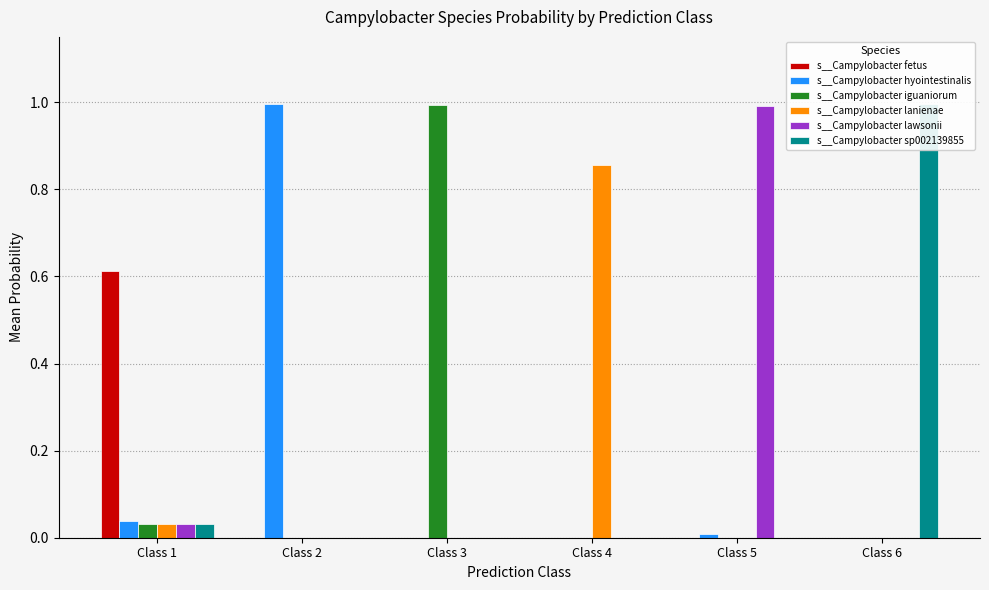

Count the number of categories in the chart.

6